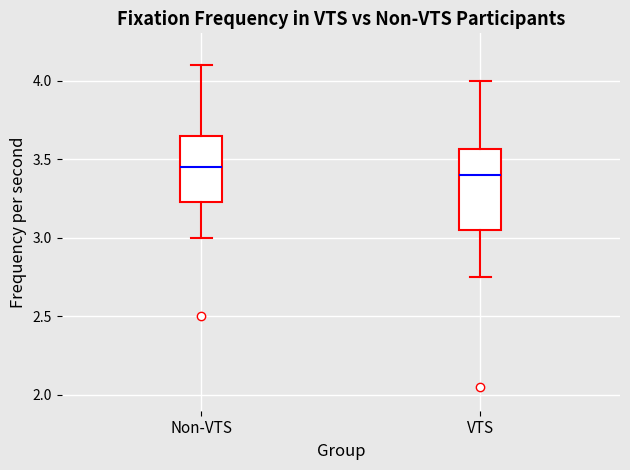

Which box has the lowest median line?

VTS